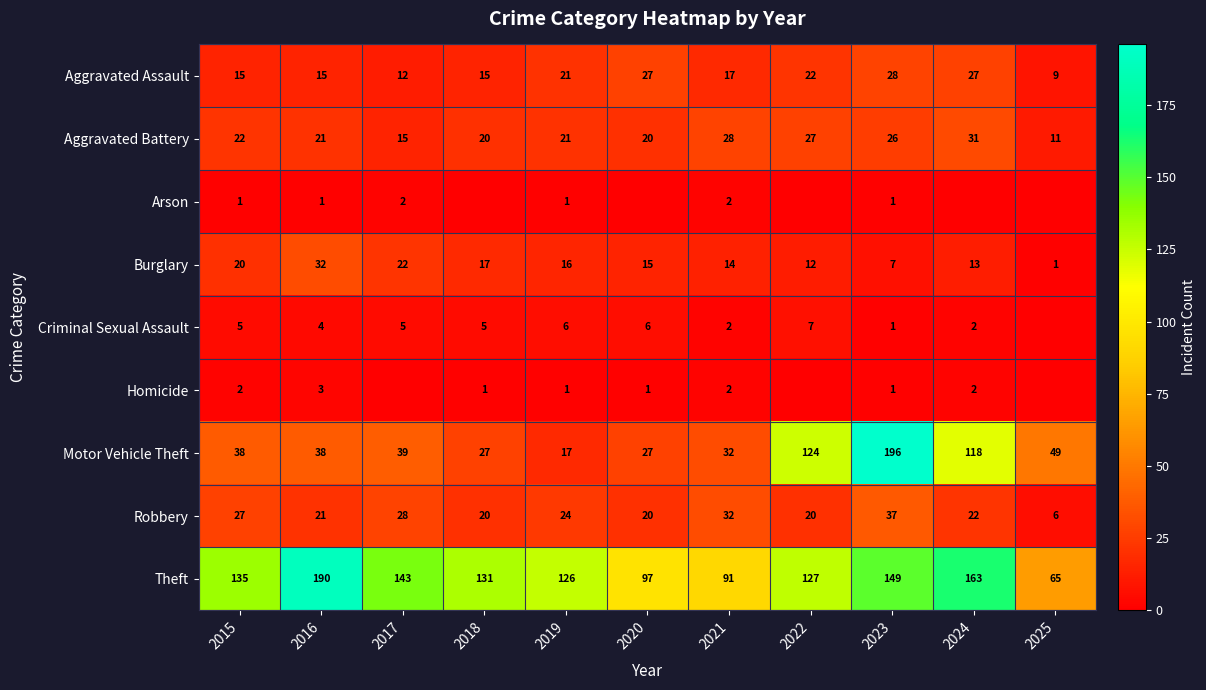

What is the total value across all series at 2019?

233